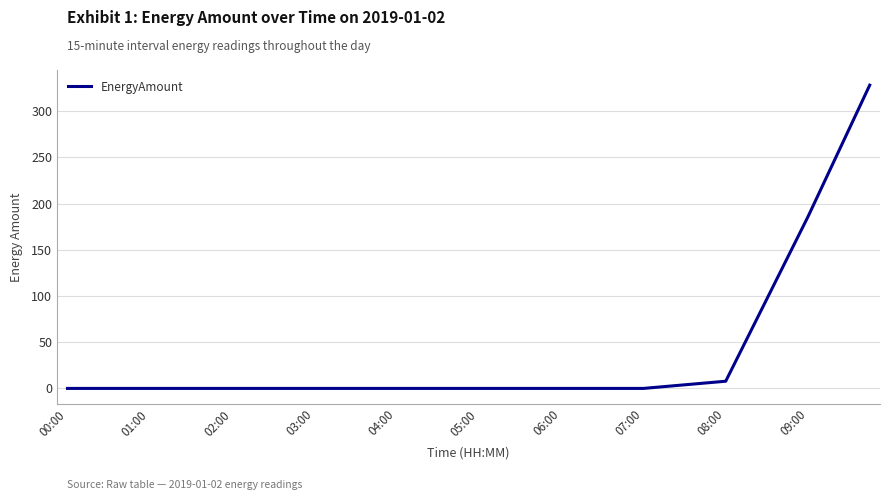

What is the greatest value displayed?

328.2